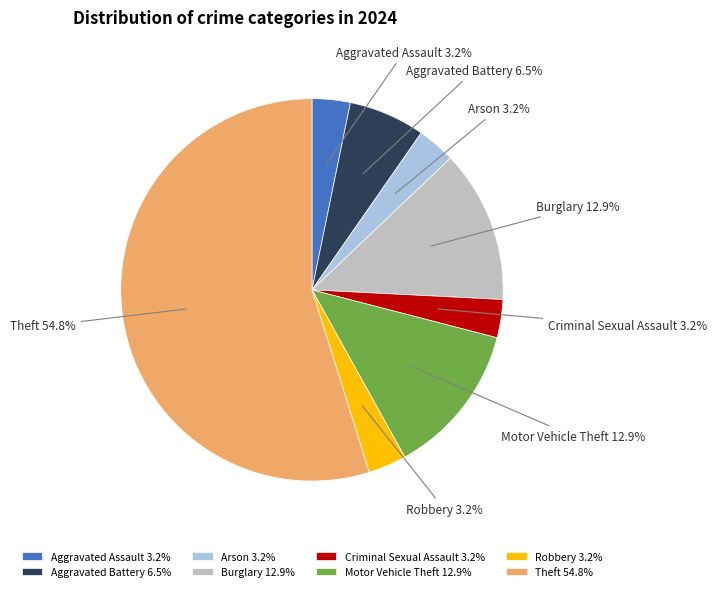

How many segments does this pie chart have?

8